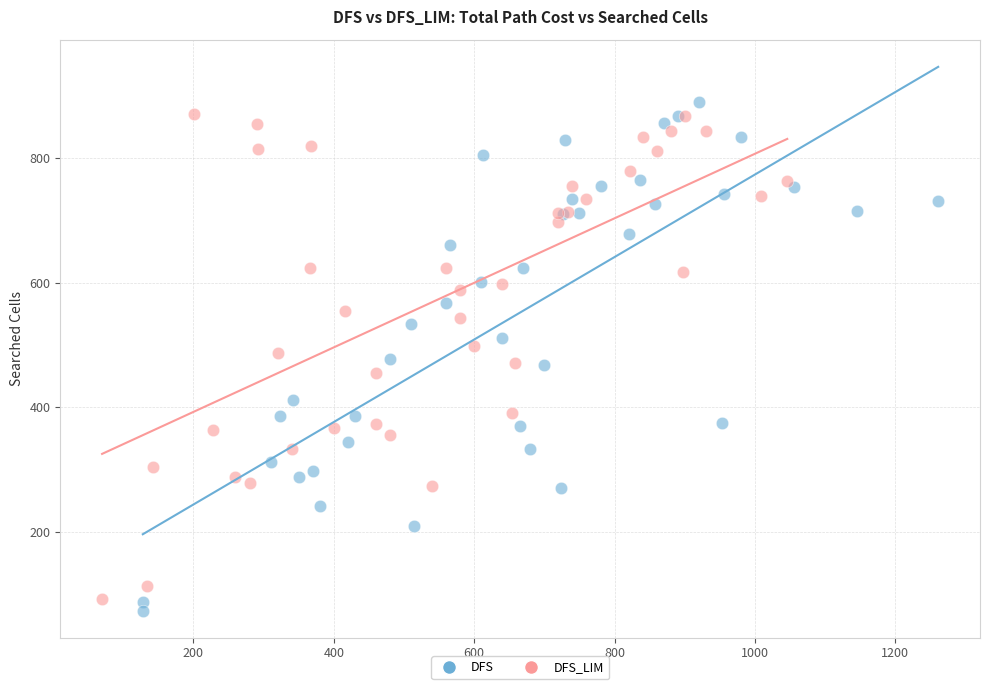

What are all the series names shown in the legend?

DFS, DFS_LIM